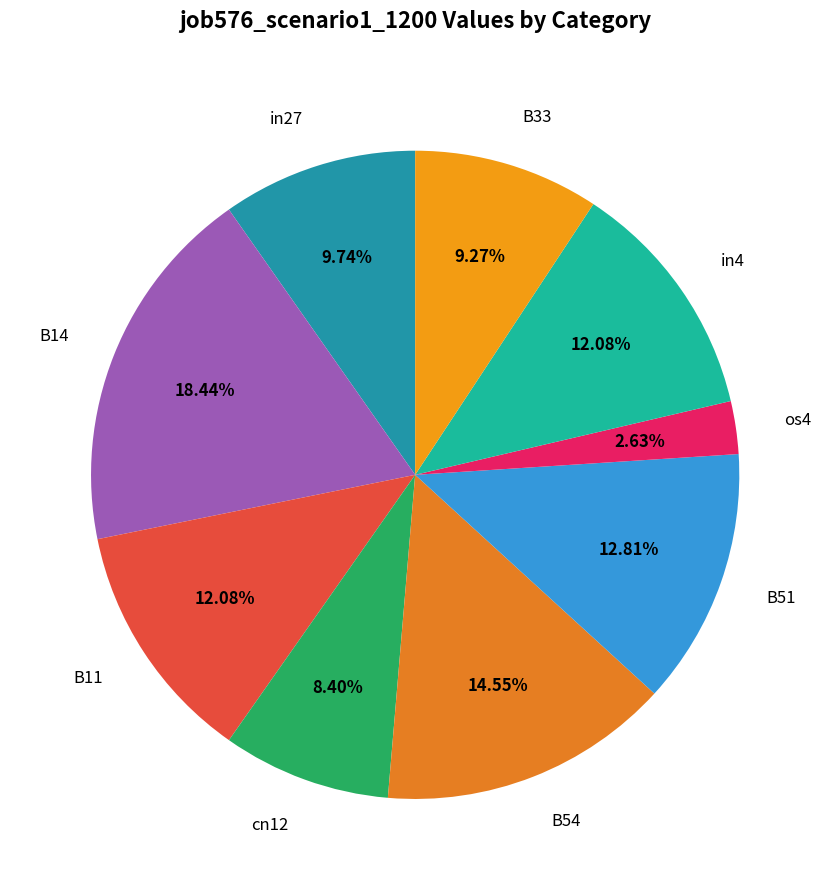

True or false: cn12 accounts for 8% of the total.

True